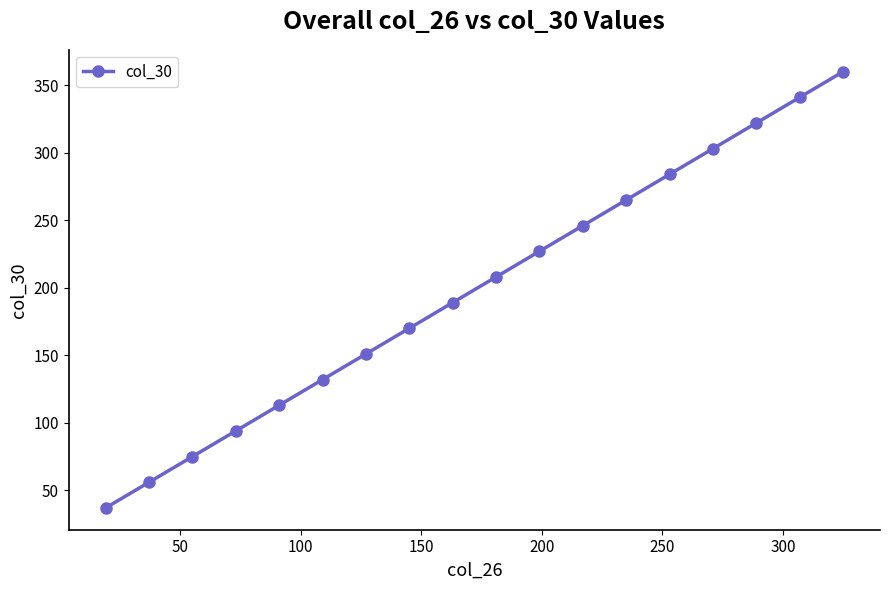

True or false: there are more than 2 points higher than both neighbors.

False